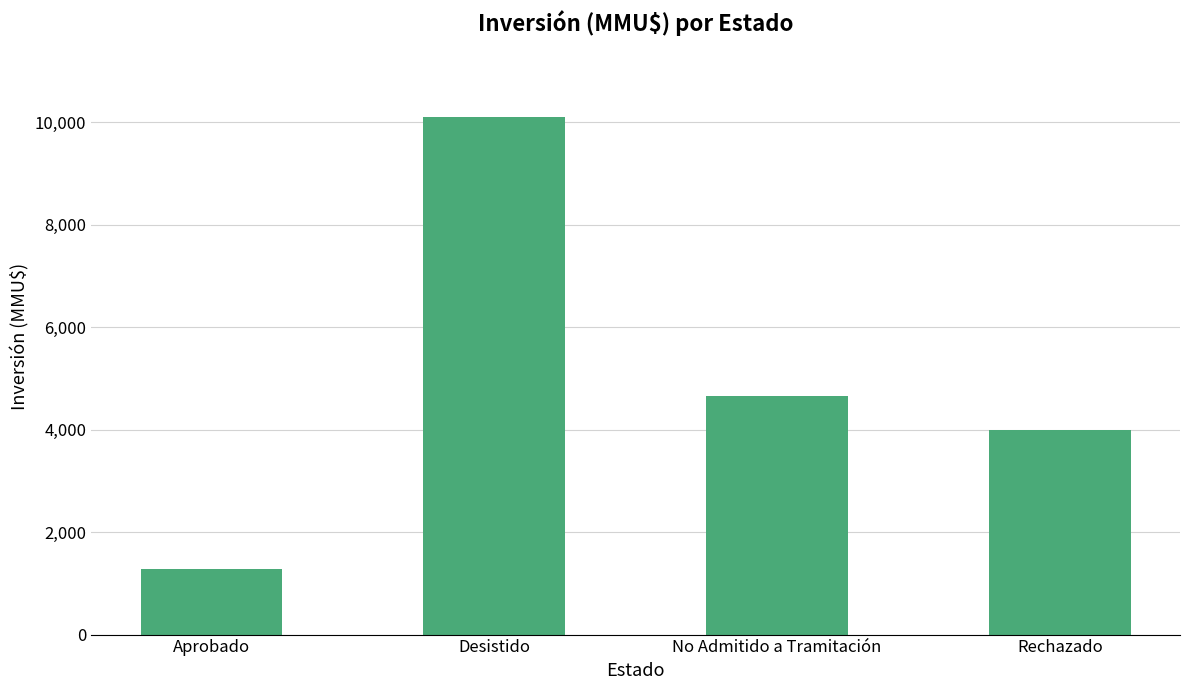

What position from the right is Rechazado?

1